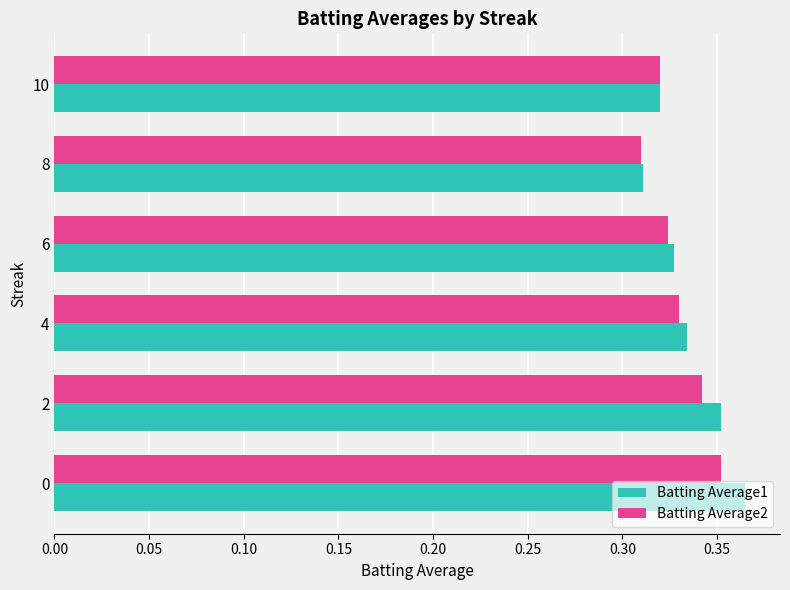

How many Batting Average2 values are between 0 and 1?

6